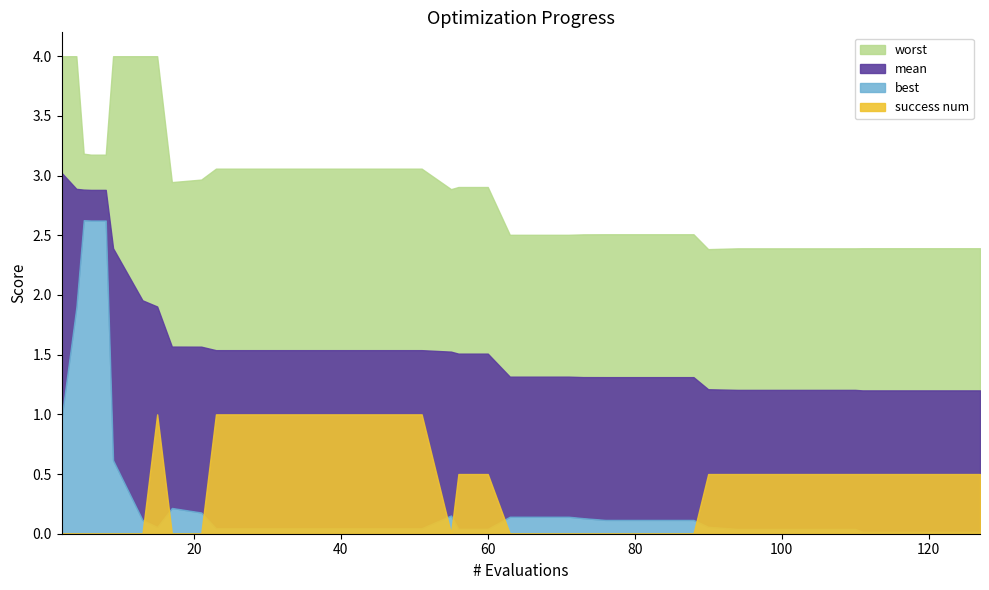

True or false: mean has more than 1 interior local peaks.

False